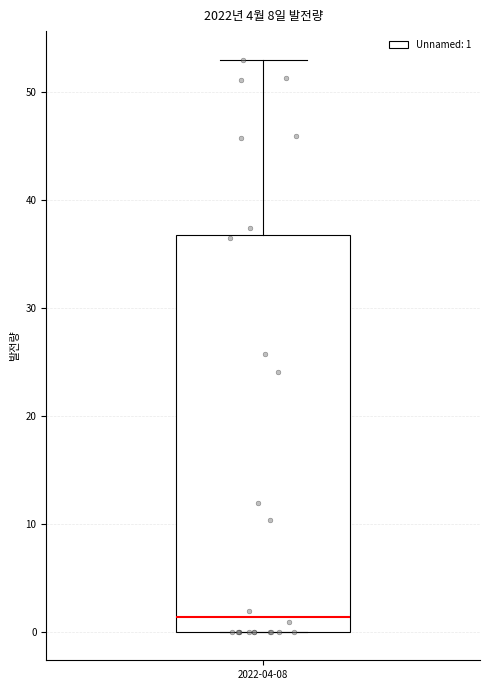

Where is the upper edge of the box for 2022-04-08 on the y-axis? The values are not printed on the chart, so give them approximately, as read against the axis.

37